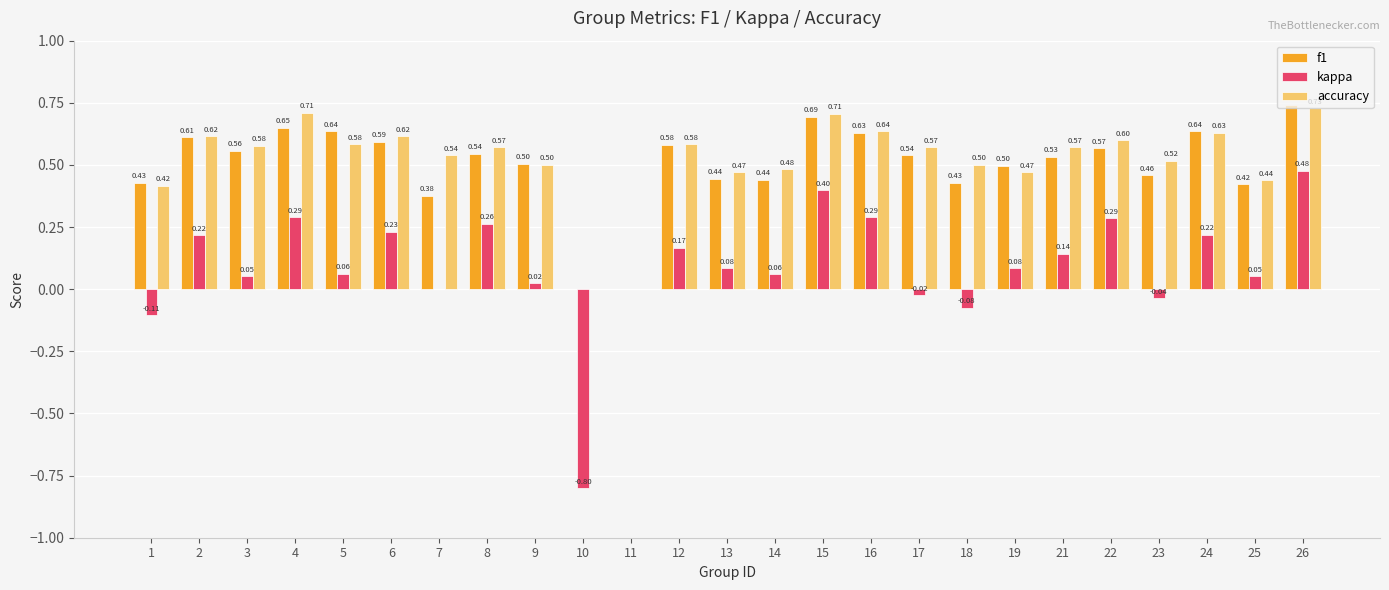

At which category is the sum across all series the highest?

26